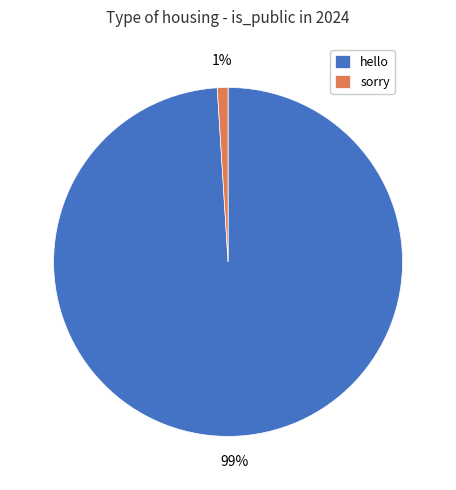

To the nearest percent, what is the average slice percentage?

50%